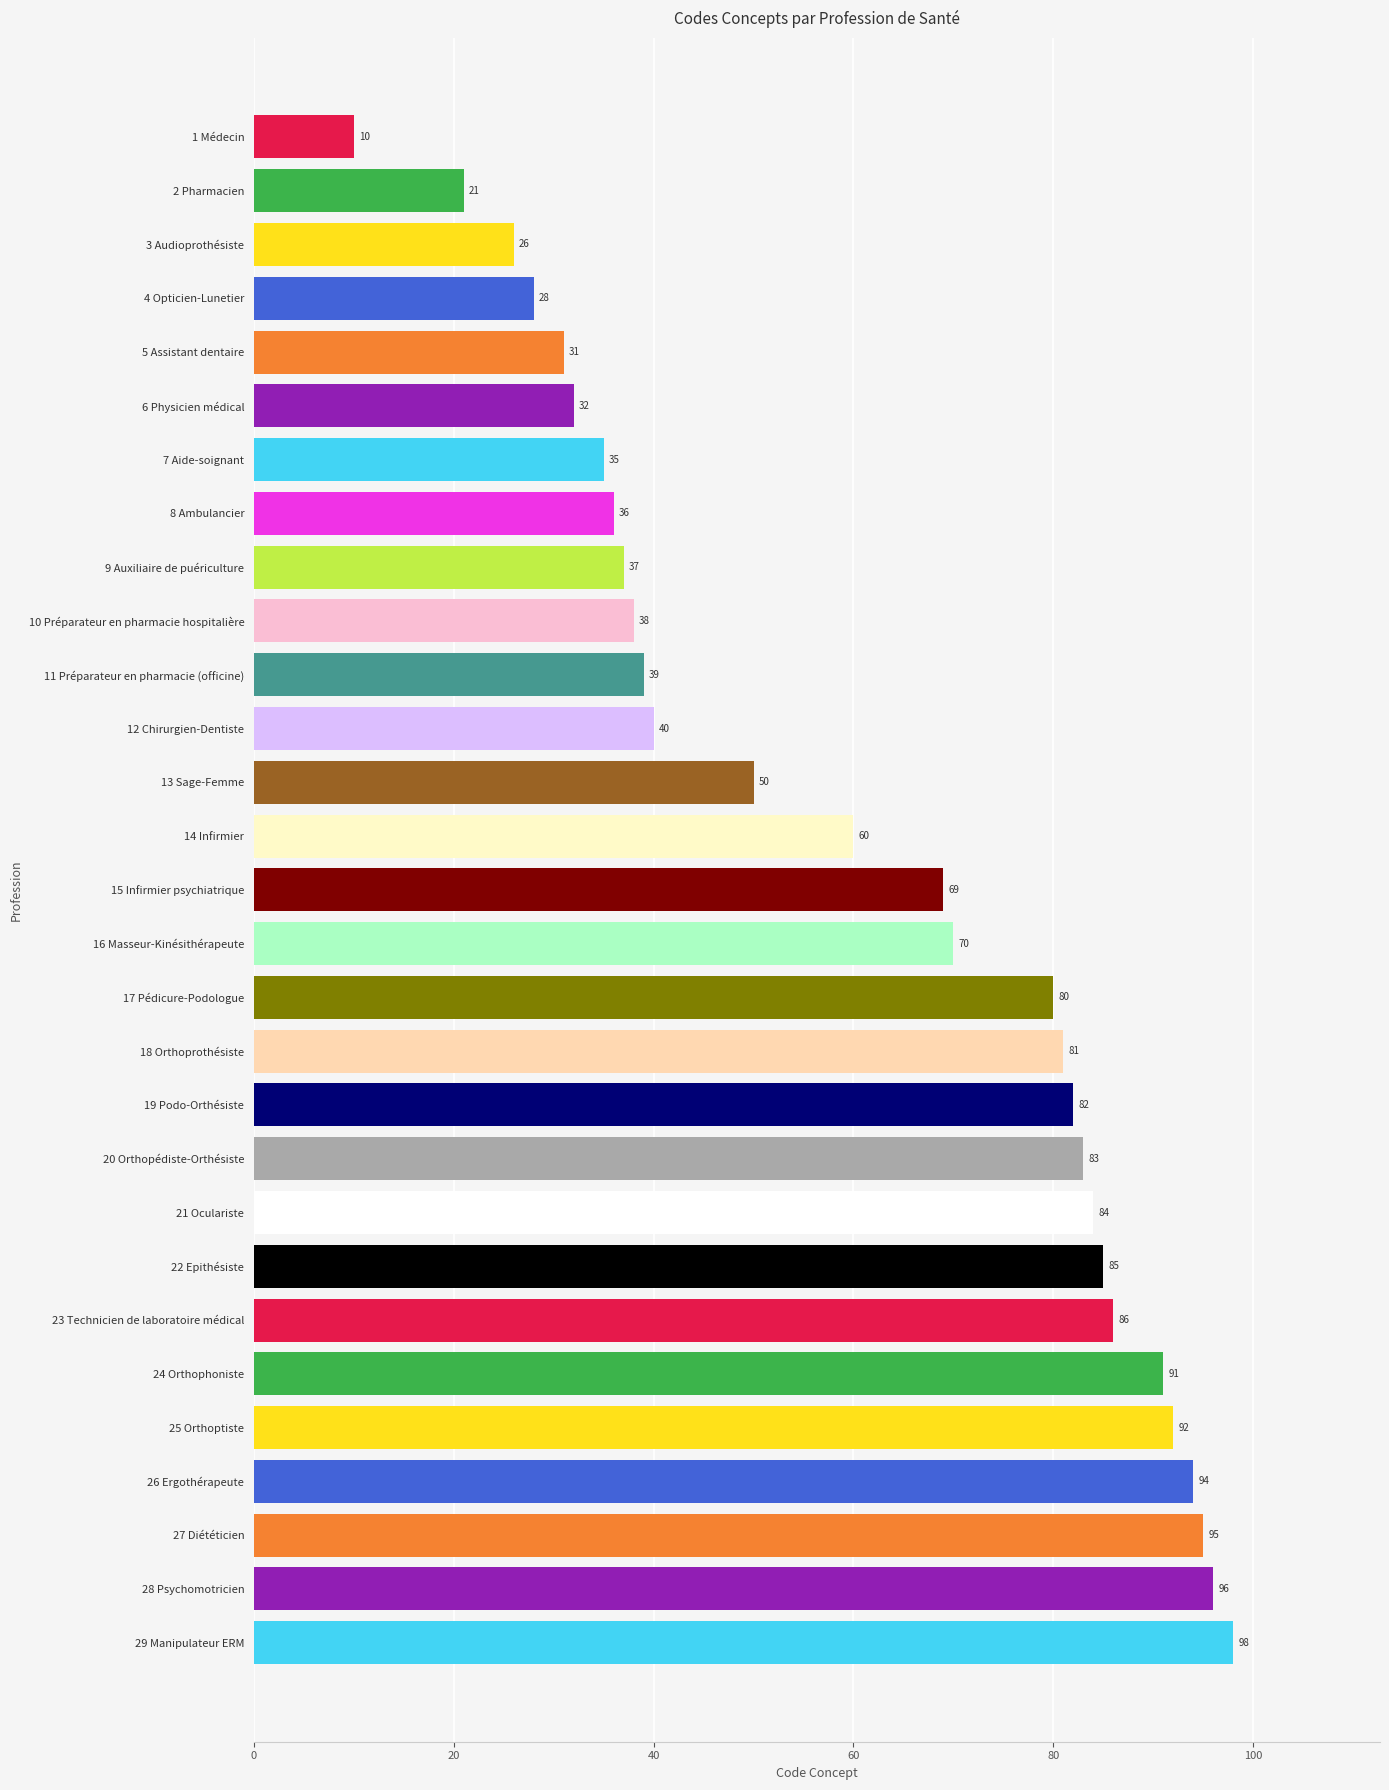

The chart shows a value of 52 at 11 Préparateur en pharmacie (officine). True or false?

False